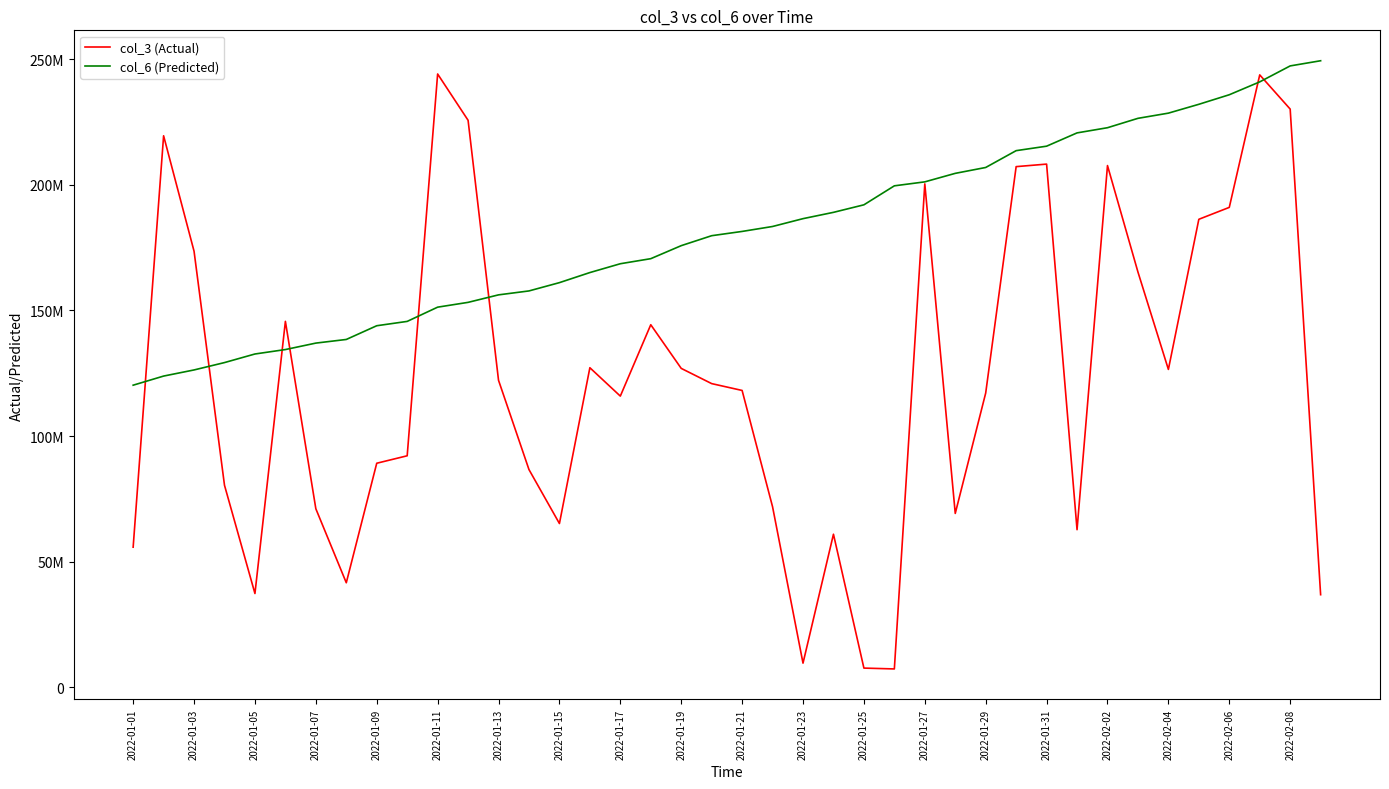

True or false: col_6 (Predicted) and col_3 (Actual) intersect in this chart.

True